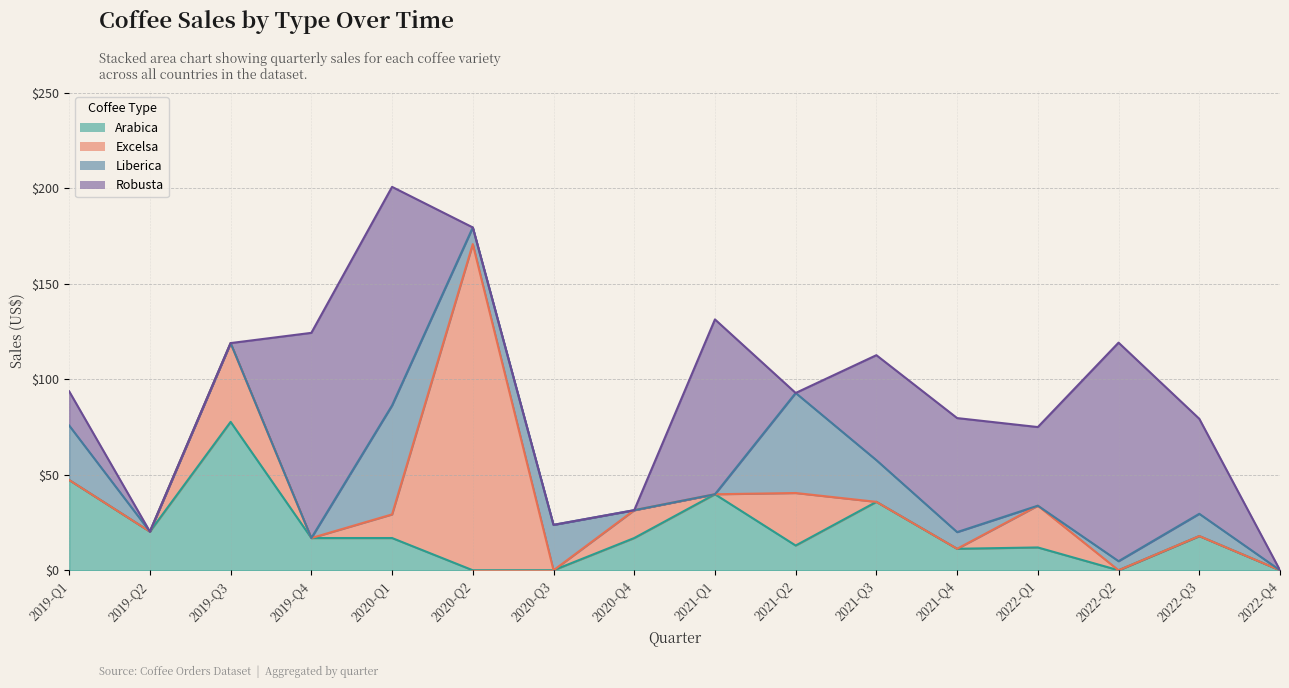

How many values in Liberica are above zero?

9